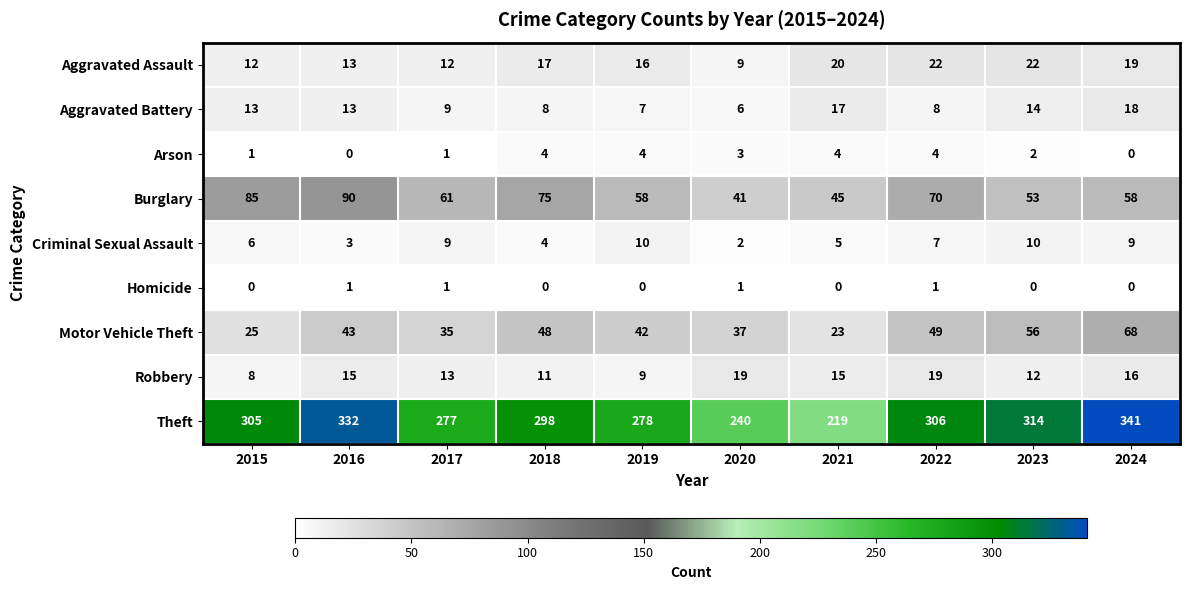

At which category is the sum across all series the highest?

2024